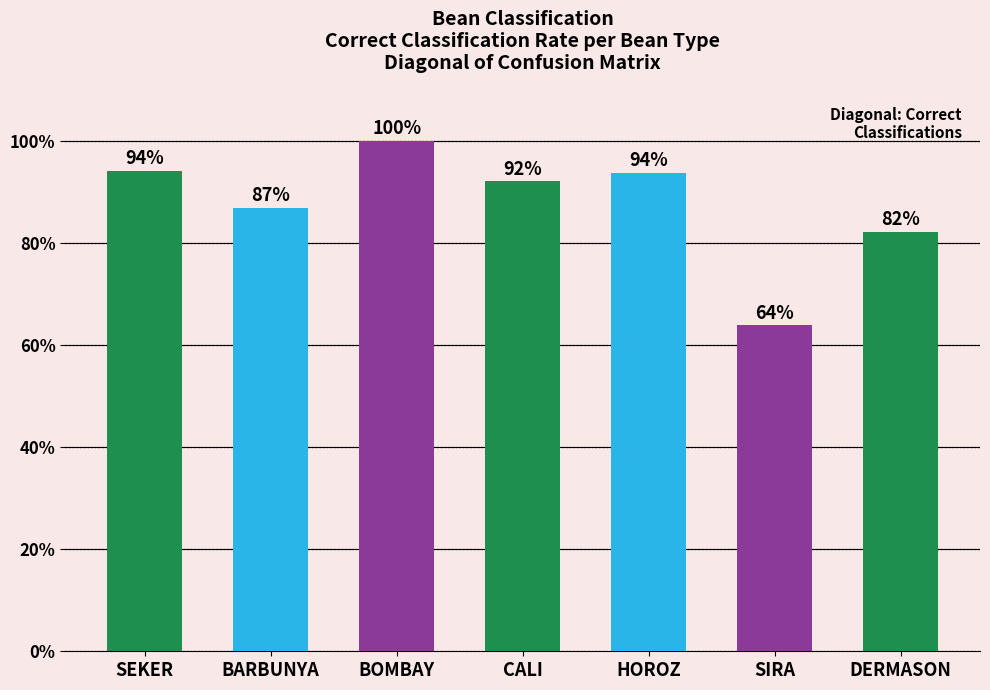

Is it true that the value at DERMASON is 28.2?

False